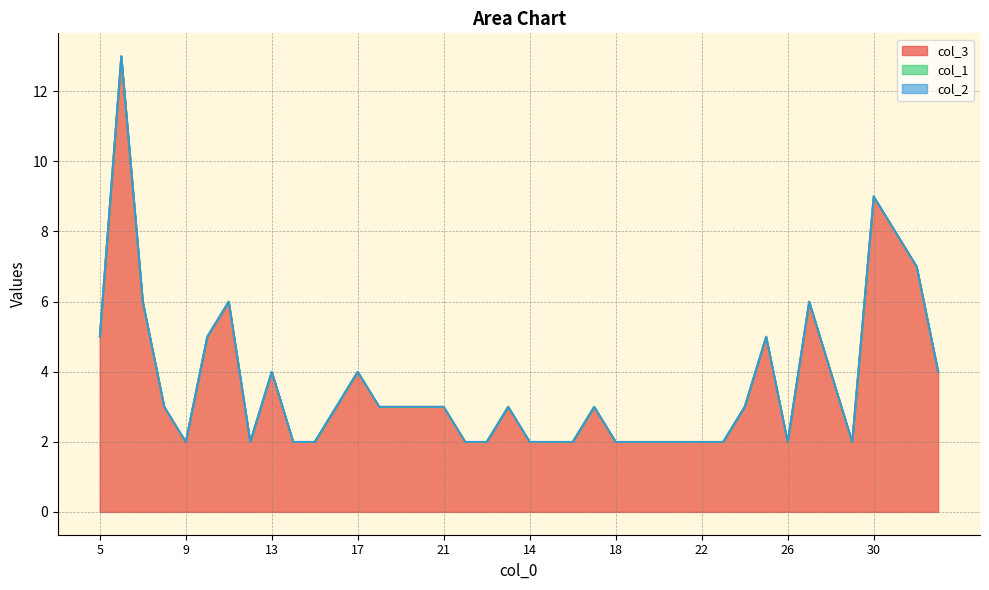

At how many categories does at least one series exceed 6?

4